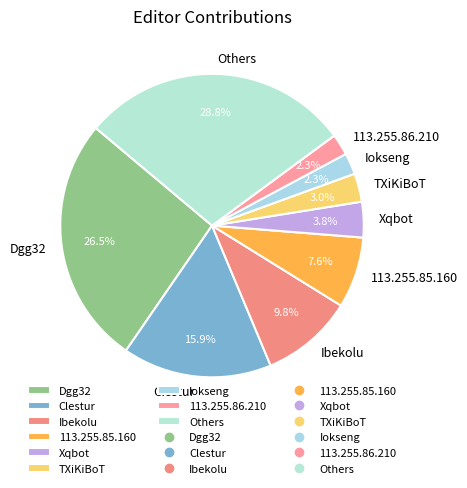

What is the largest slice in the pie chart?

Others